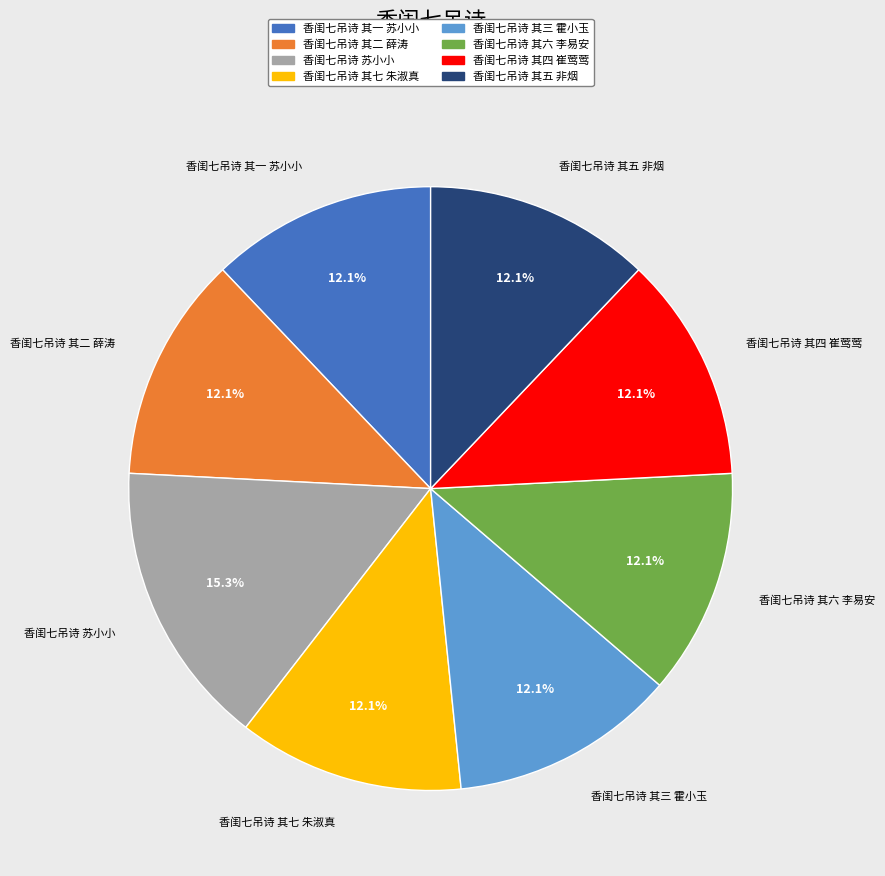

How many segments does this pie chart have?

8